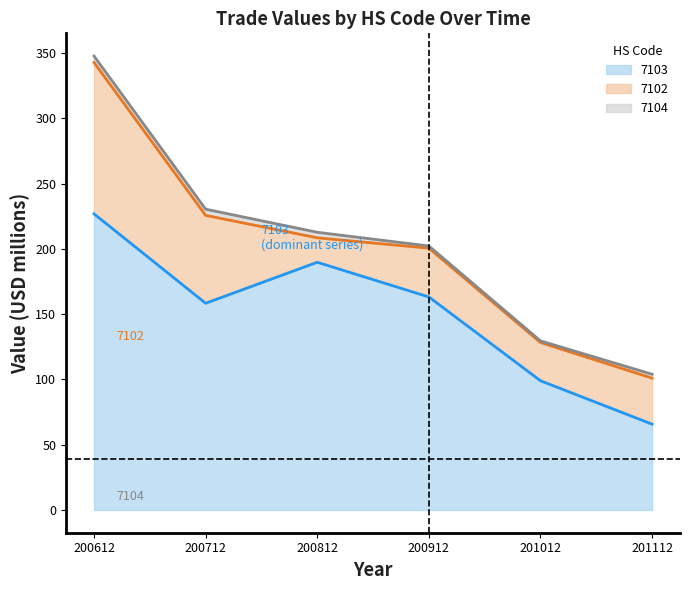

What is the value of the 7104 point at the 4th from the left?

1.7